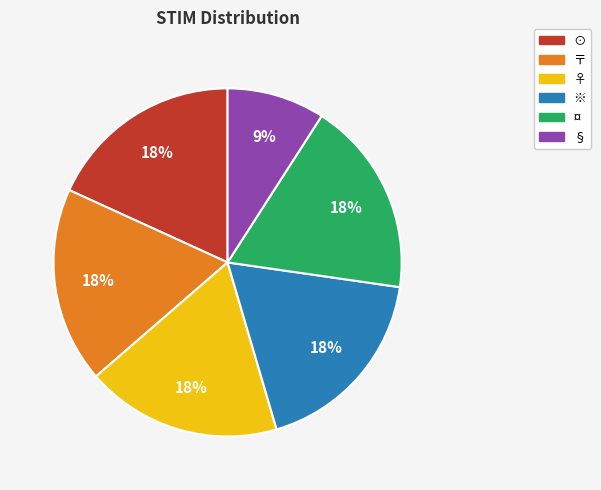

True or false: ※ accounts for 26% of the total.

False